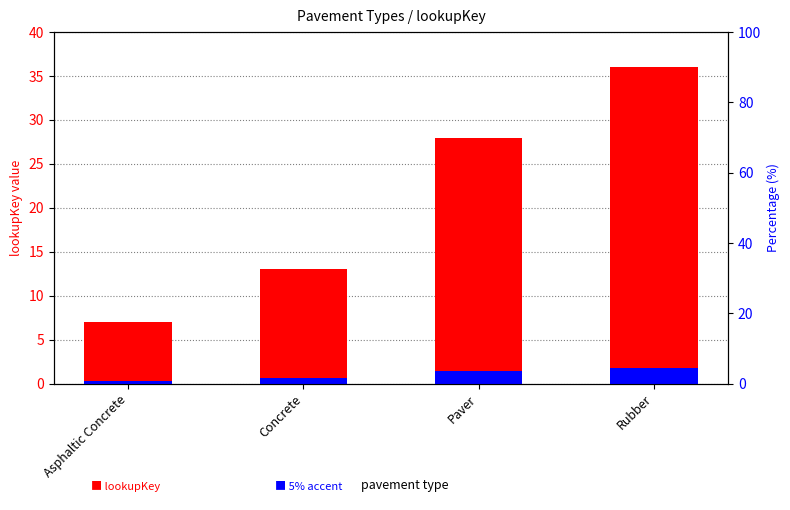

Is it true that 5% accent equals 0.5 at Asphaltic Concrete?

False